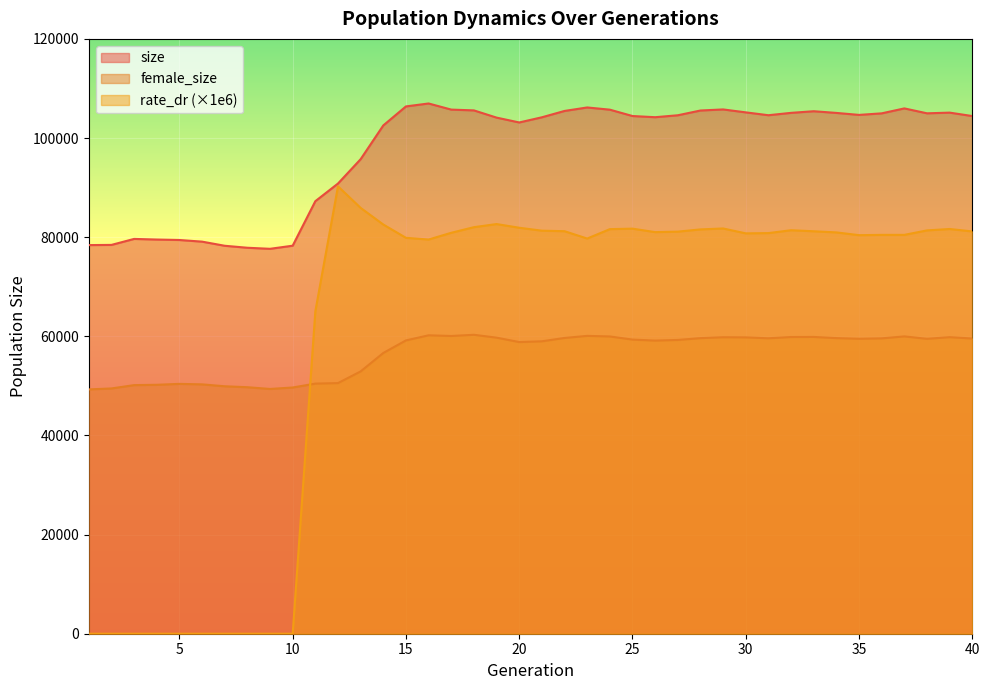

How many interior local valleys does the female_size series have?

7